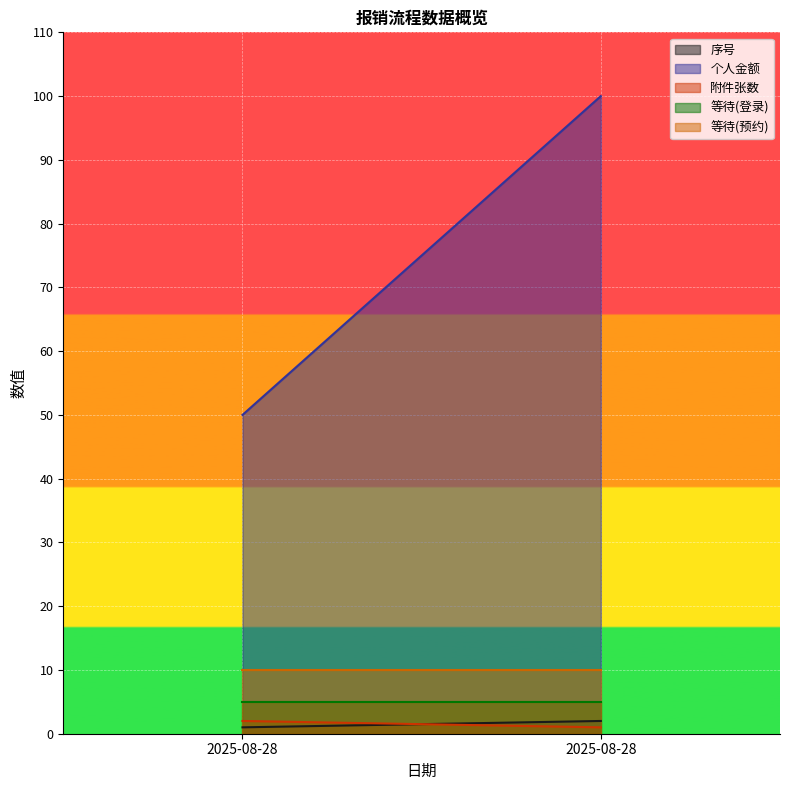

What are all the series names shown in the legend?

序号, 个人金额, 附件张数, 等待(登录), 等待(预约)